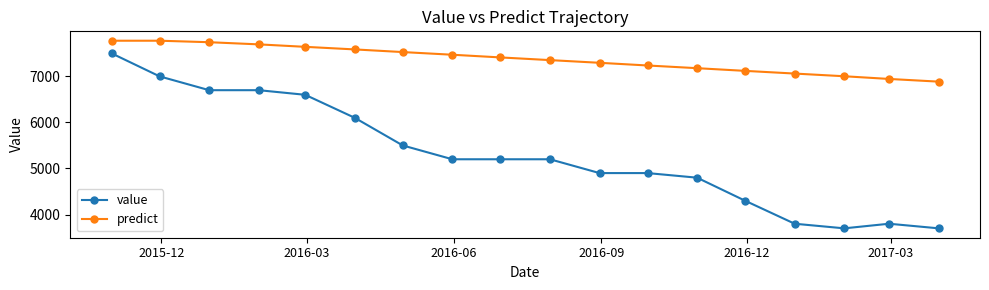

What is the difference between the second highest and minimum values in the value series?

3300.0